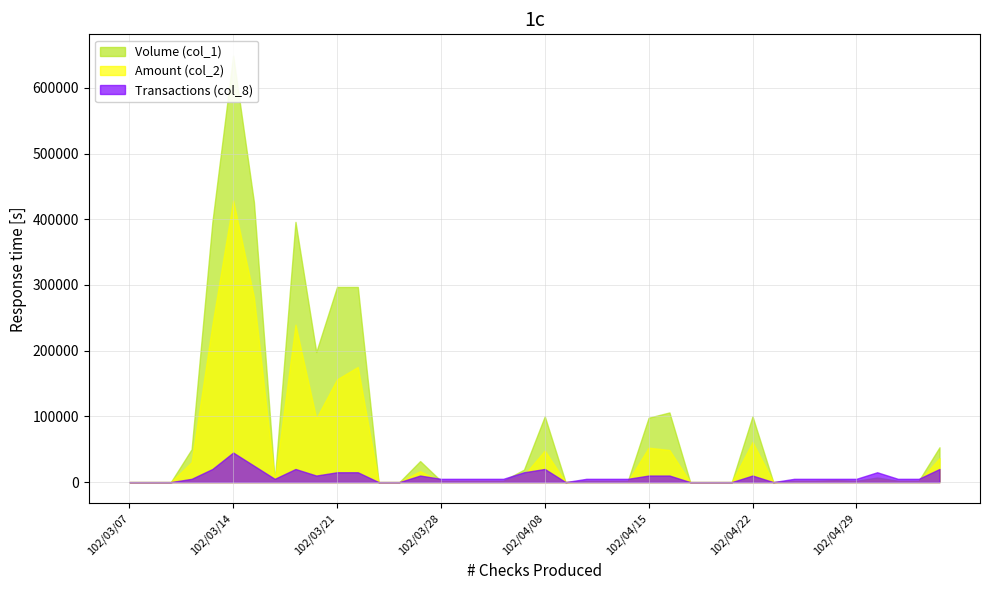

What is the average value of the Volume (col_1) series?

81325